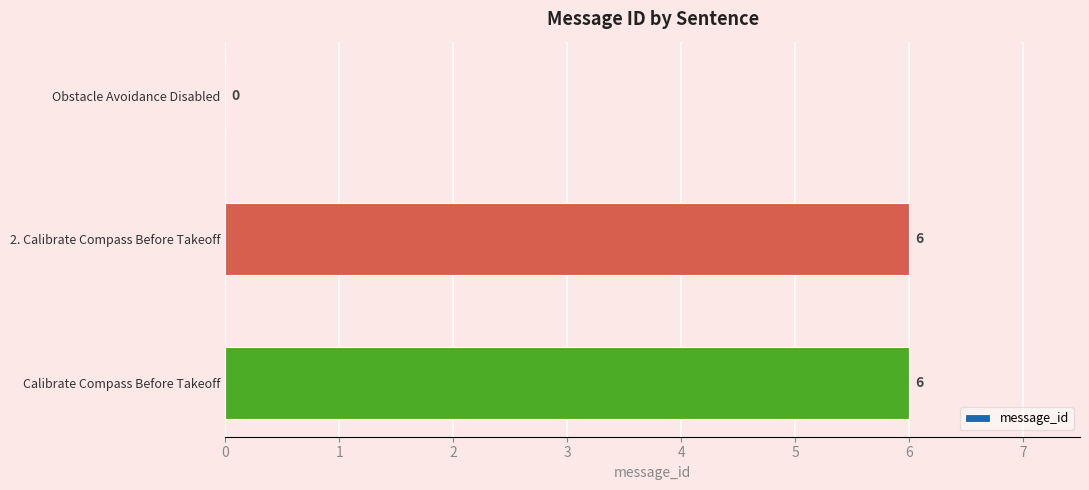

Are the bars grouped side by side (vs. stacked)?

No